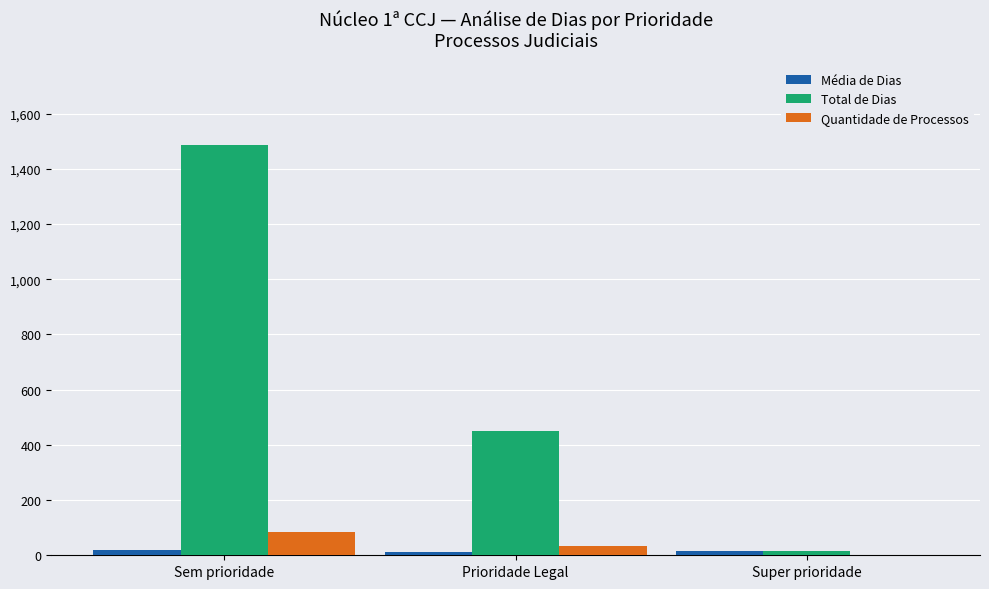

Is the value of Quantidade de Processos at Super prioridade greater than the value of Total de Dias at Sem prioridade?

No